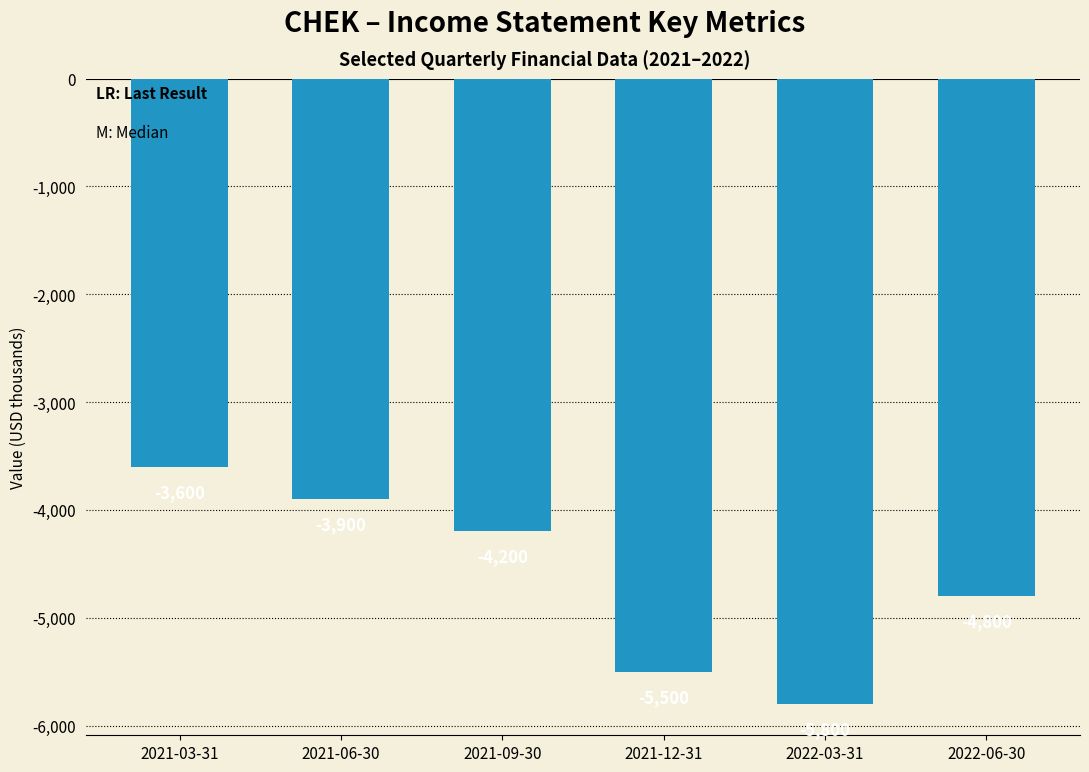

What is the minimum value shown in the chart?

-5800